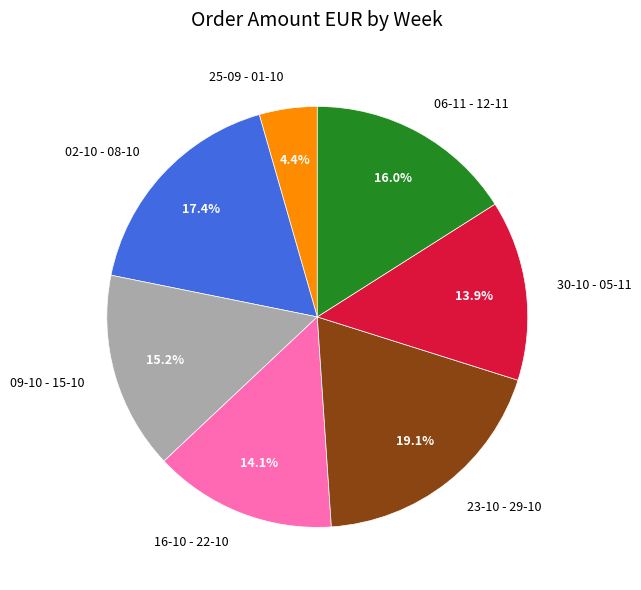

To the nearest percent, what is the difference between the 23-10 - 29-10 and 16-10 - 22-10 slice percentages?

5%